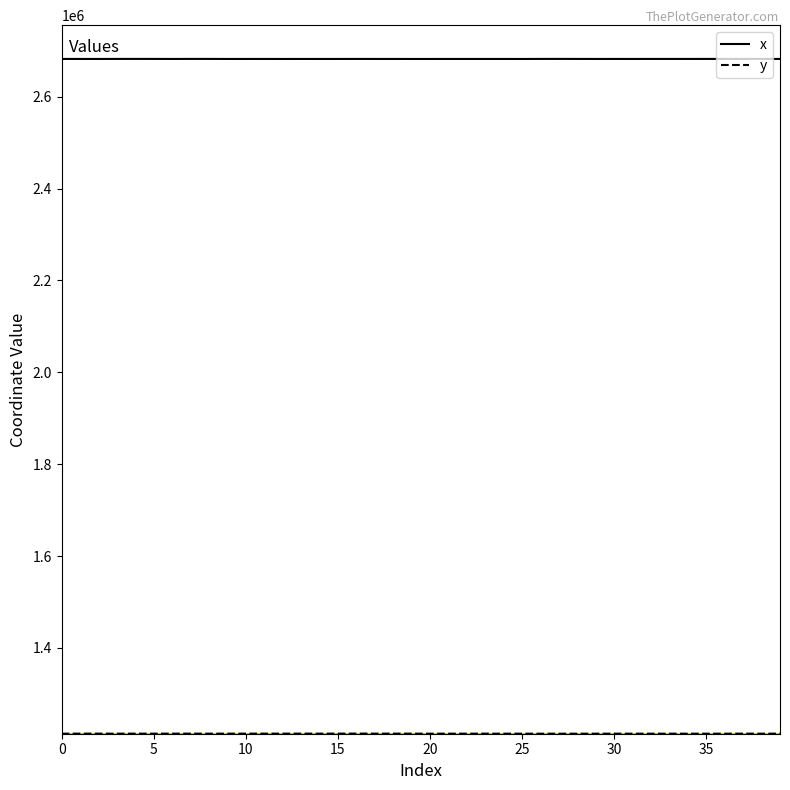

Which series has the largest total across all categories?

x